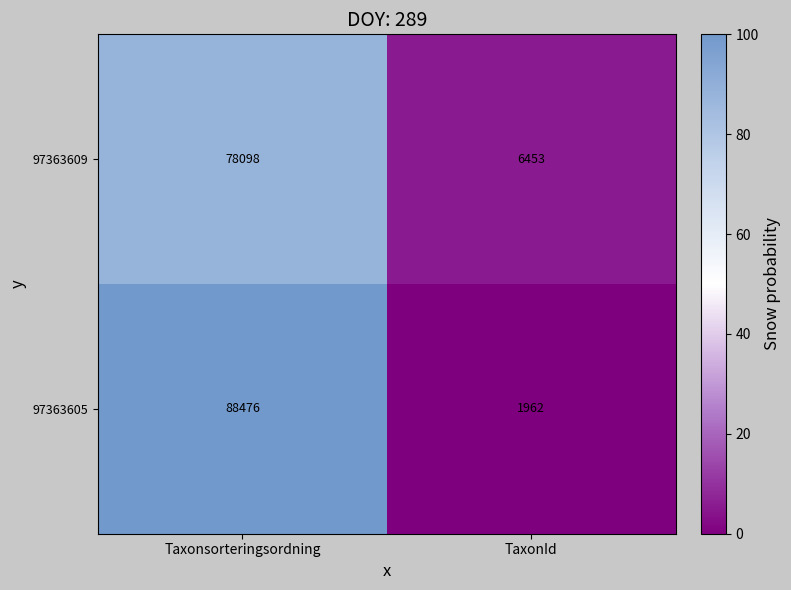

What is the sum of the 97363609 values at Taxonsorteringsordning and TaxonId?

84551